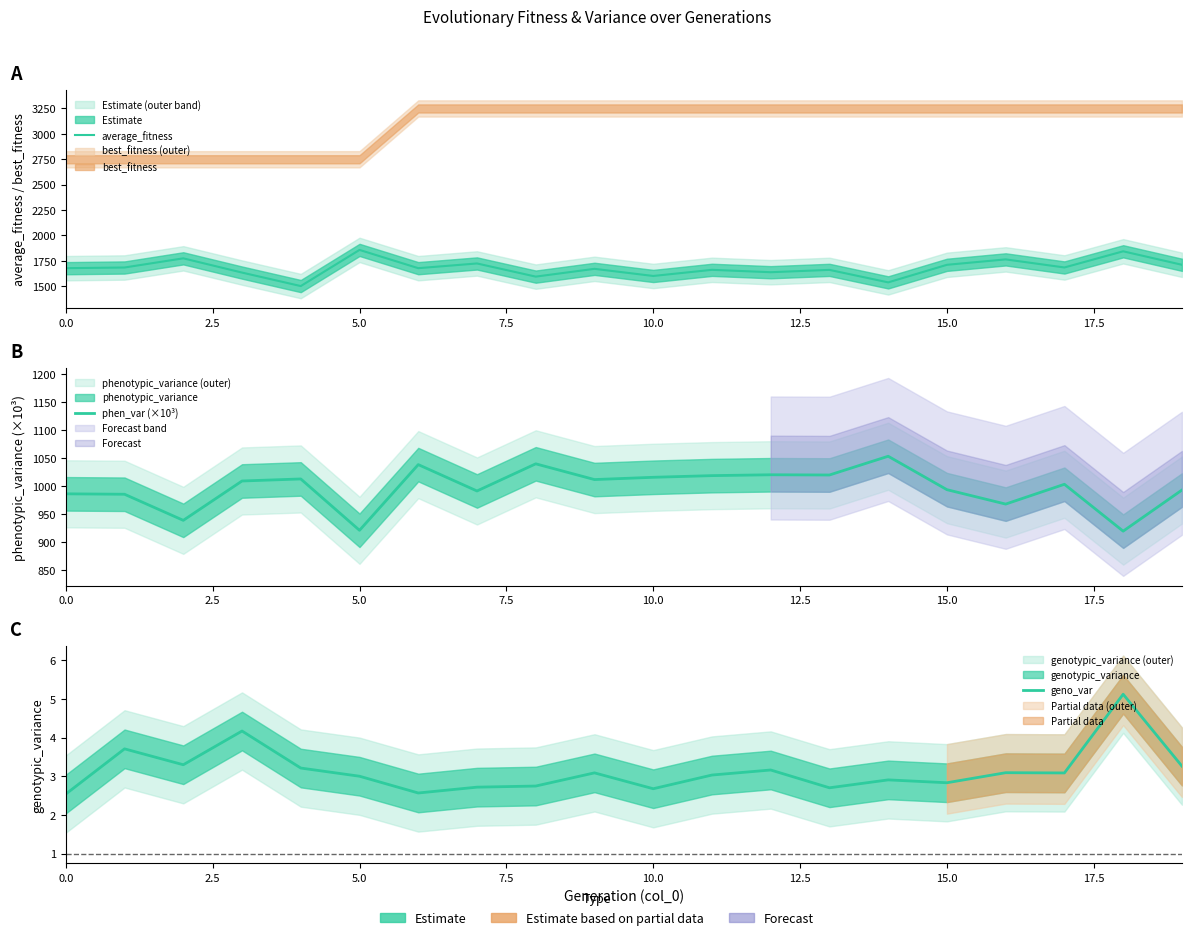

What is the total value across all series at 10.0?

2517.9